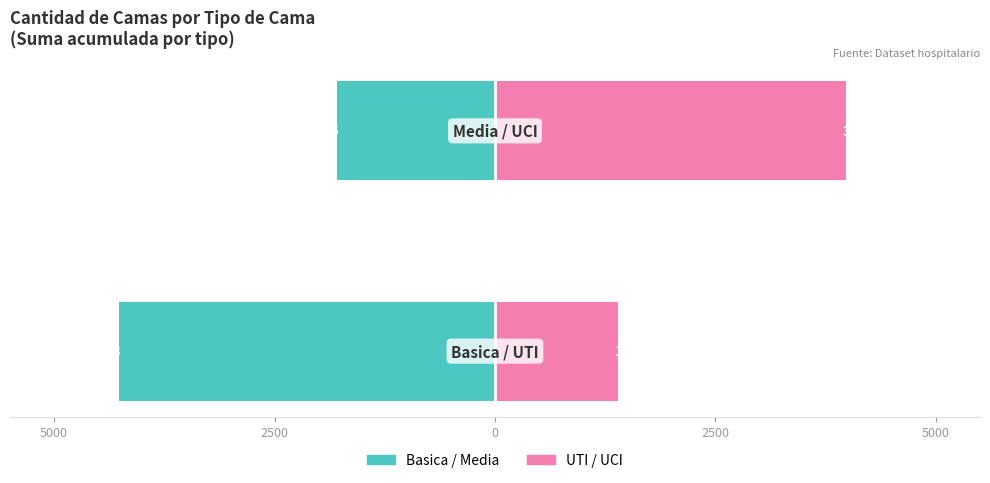

Which series has the largest range (max minus min)?

UTI / UCI